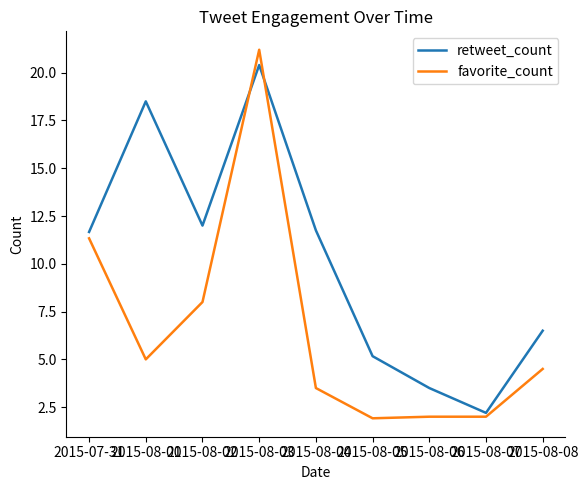

Which series has the largest range (max minus min)?

favorite_count